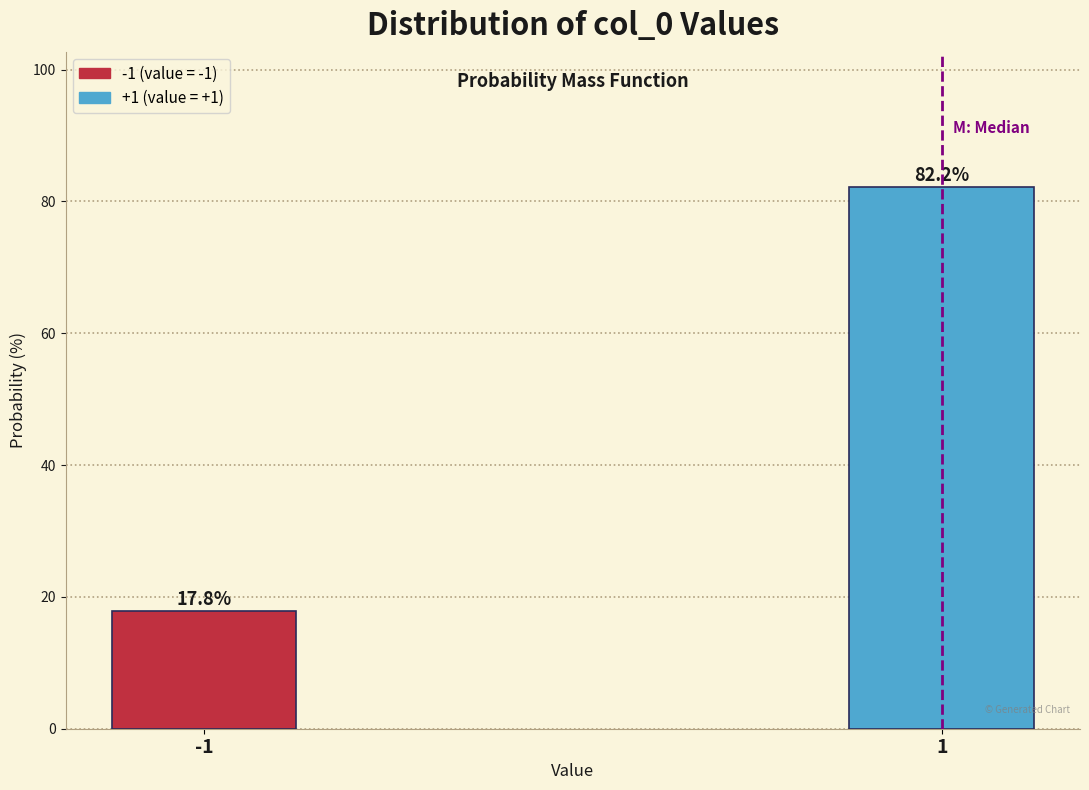

Reading right to left, list all the values displayed in this chart.

1=82.2	-1=17.8